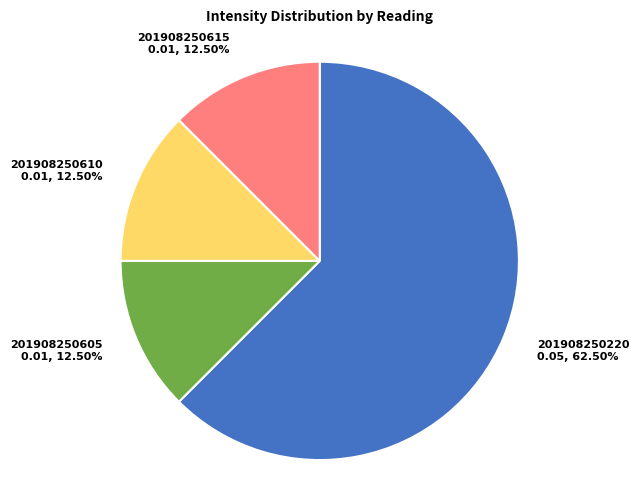

Does 201908250220 0.05, 62.50% account for over 50% of the chart?

Yes